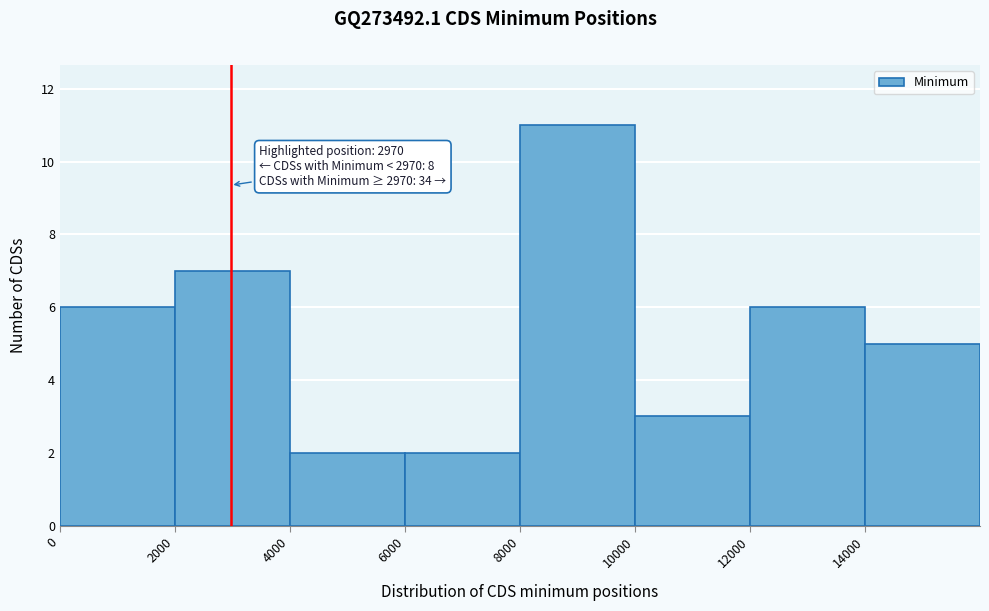

Which range on the x-axis has the tallest bar?

8000 to 10000